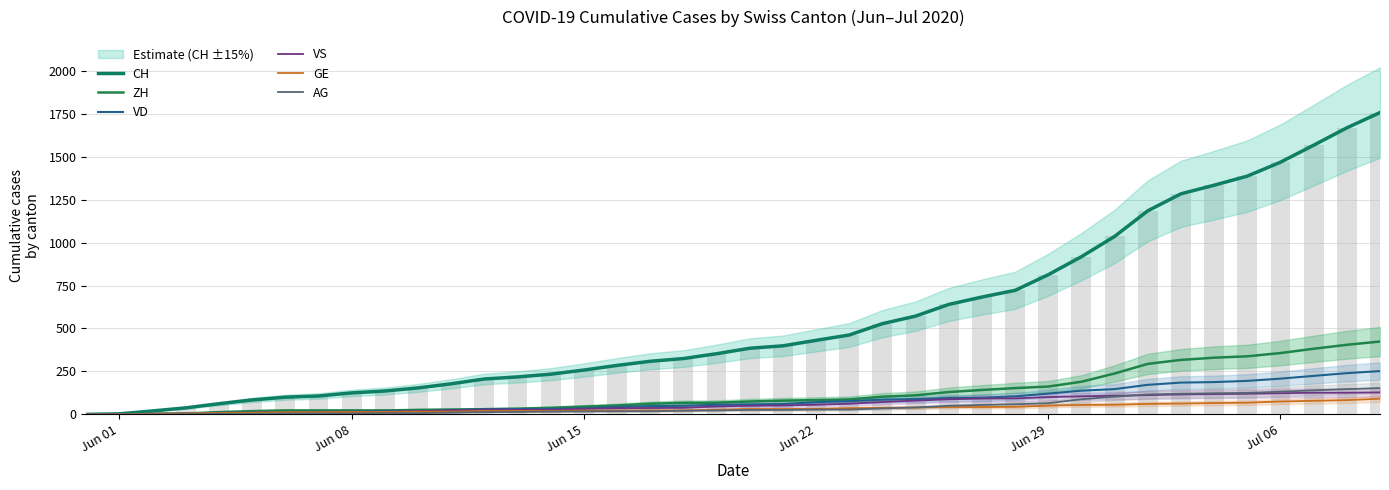

What is the difference between the maximum and minimum values in the ZH series?

424